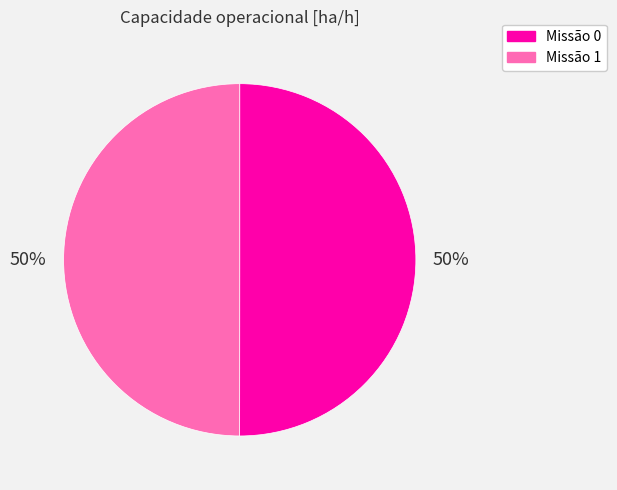

How many slices are in this pie chart?

2